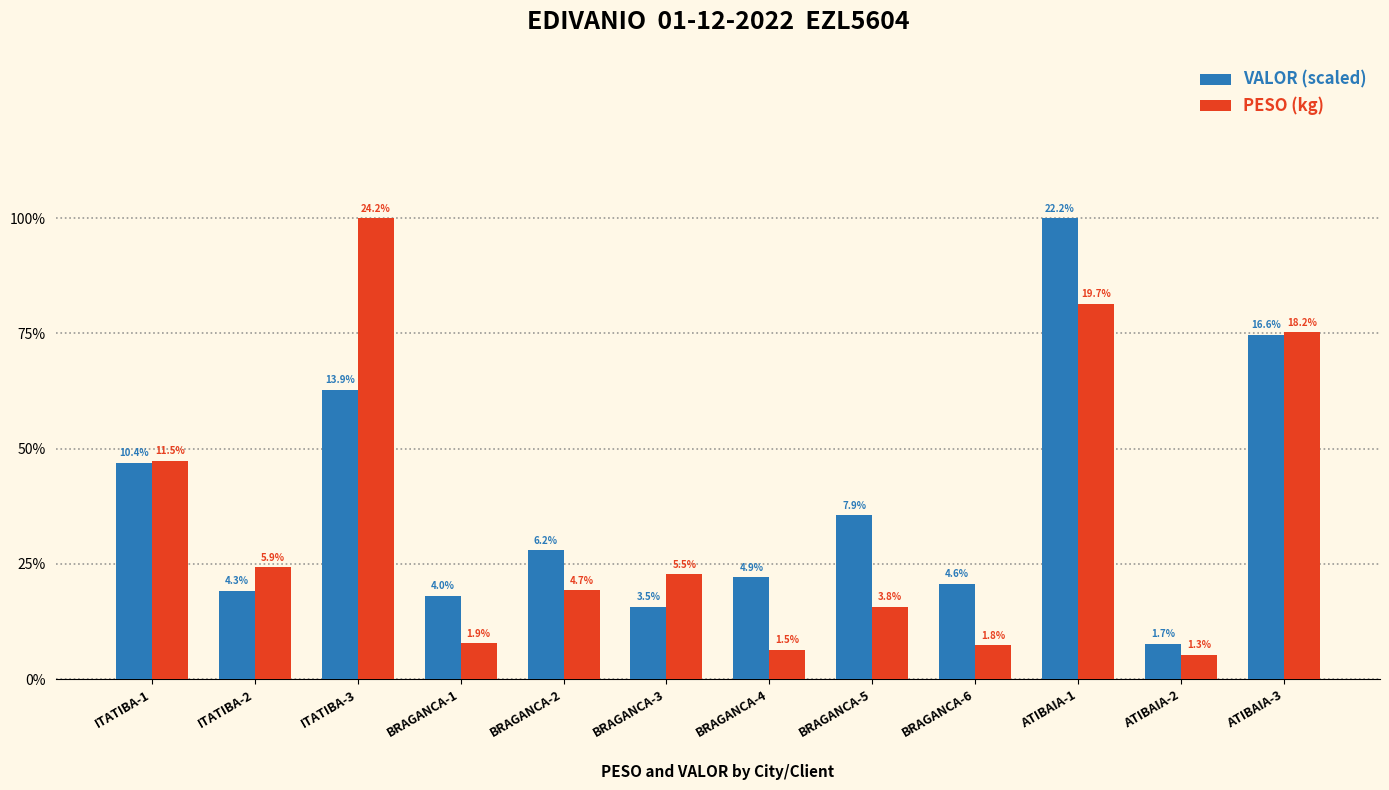

Which has a higher value, BRAGANCA-3 or ATIBAIA-2?

BRAGANCA-3